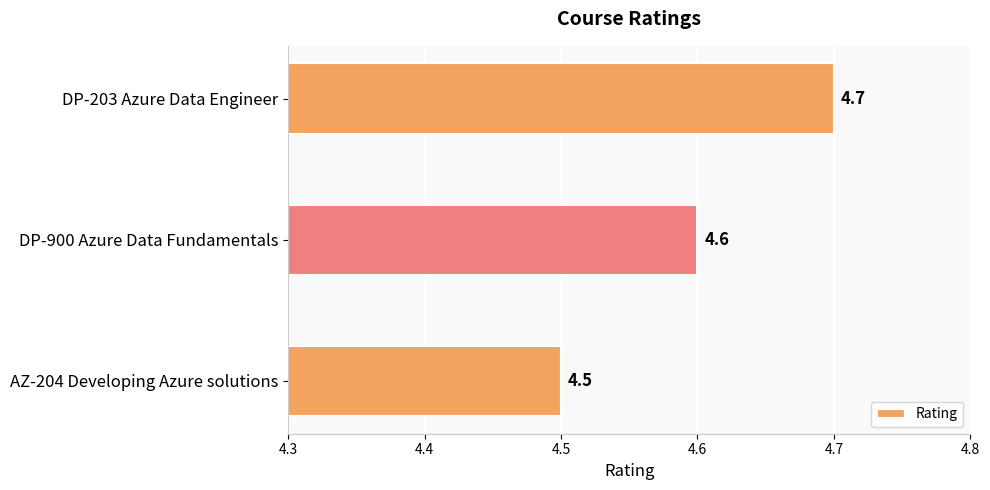

Approximately how many times larger is the value at DP-900 Azure Data Fundamentals compared to DP-203 Azure Data Engineer?

1.0